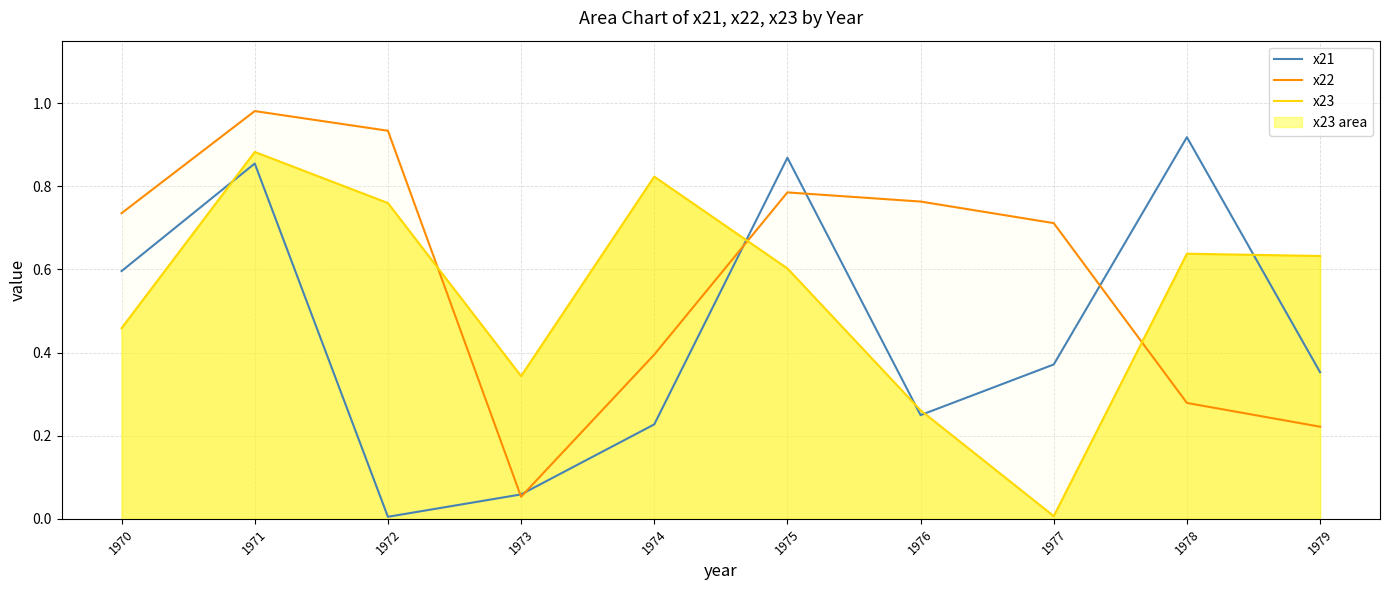

How many lines are shown in the chart?

3